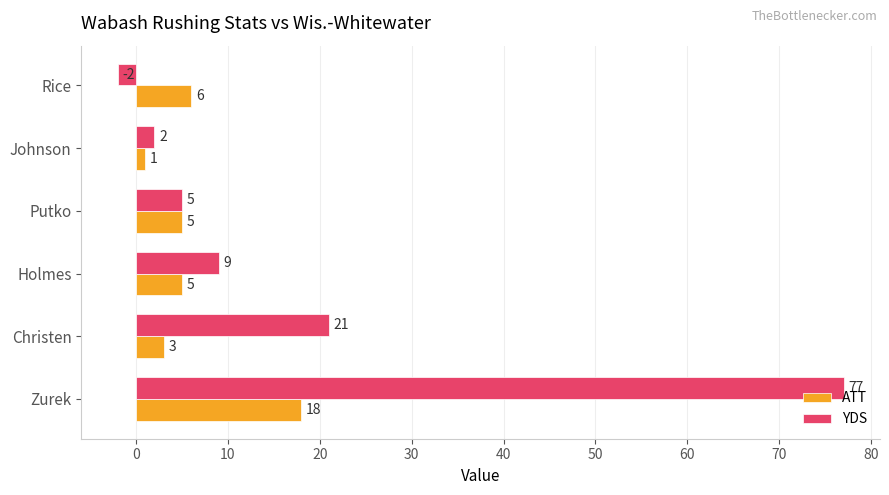

Rank the series by their maximum value, from lowest to highest.

ATT, YDS